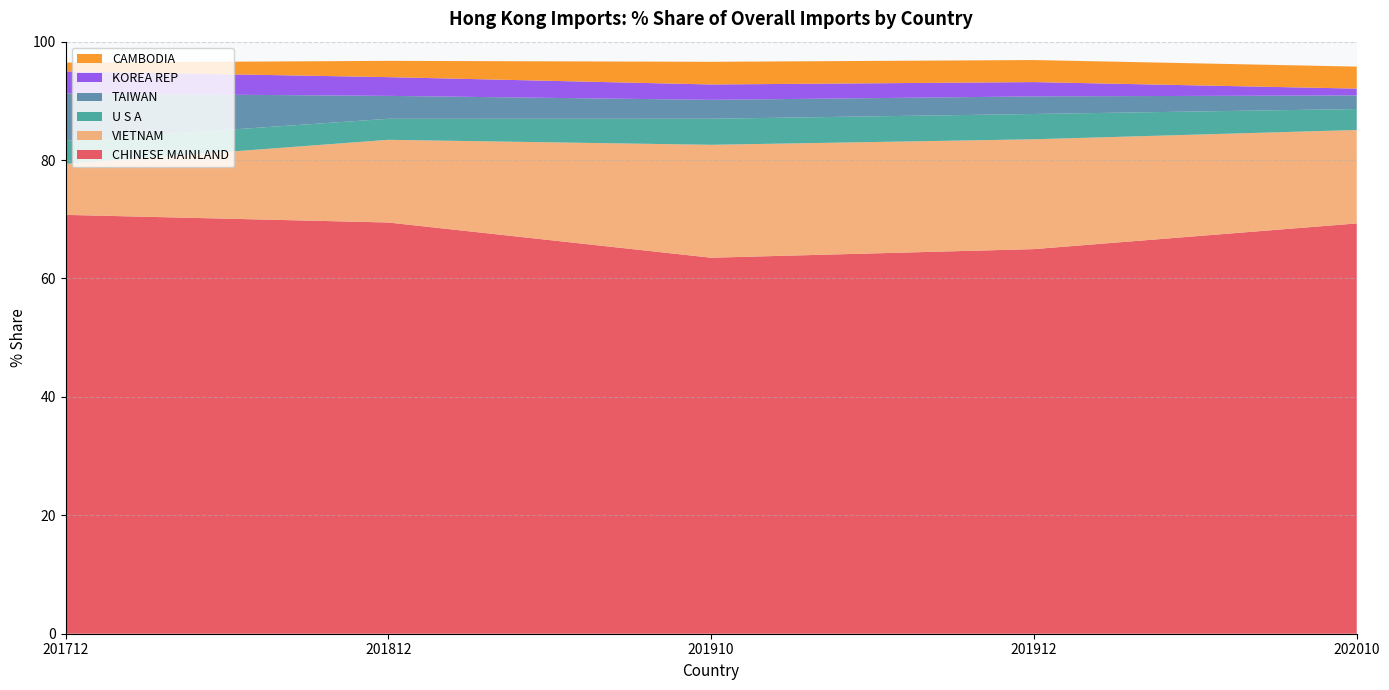

What is the total value across all series at 201910?

96.6